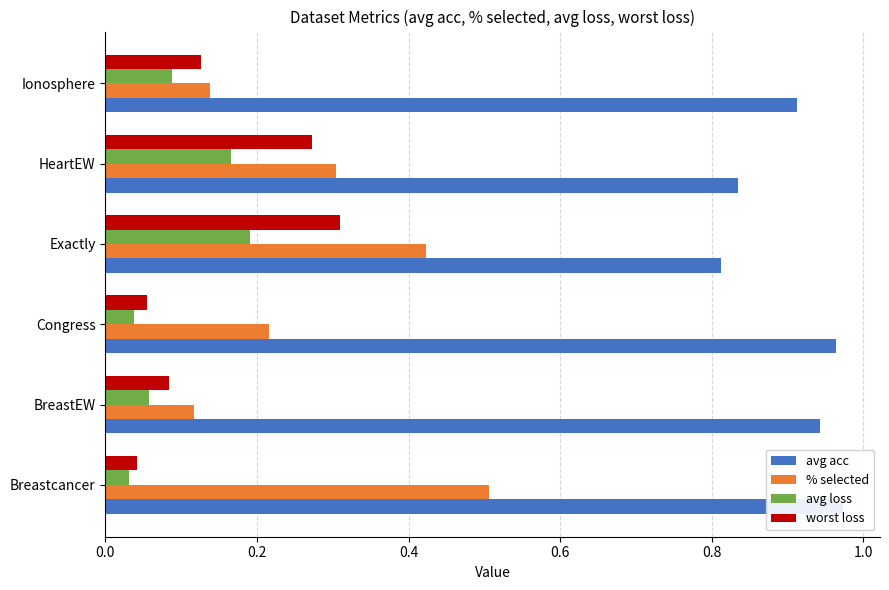

Count the number of data series in this chart.

4